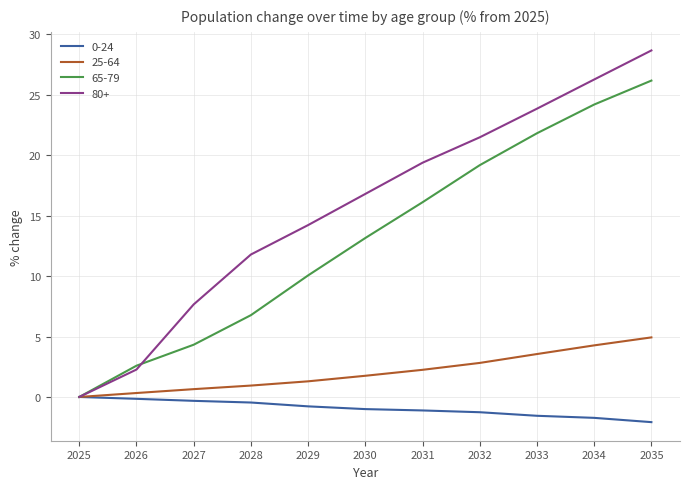

At which category does the chart reach its minimum across all series?

2035